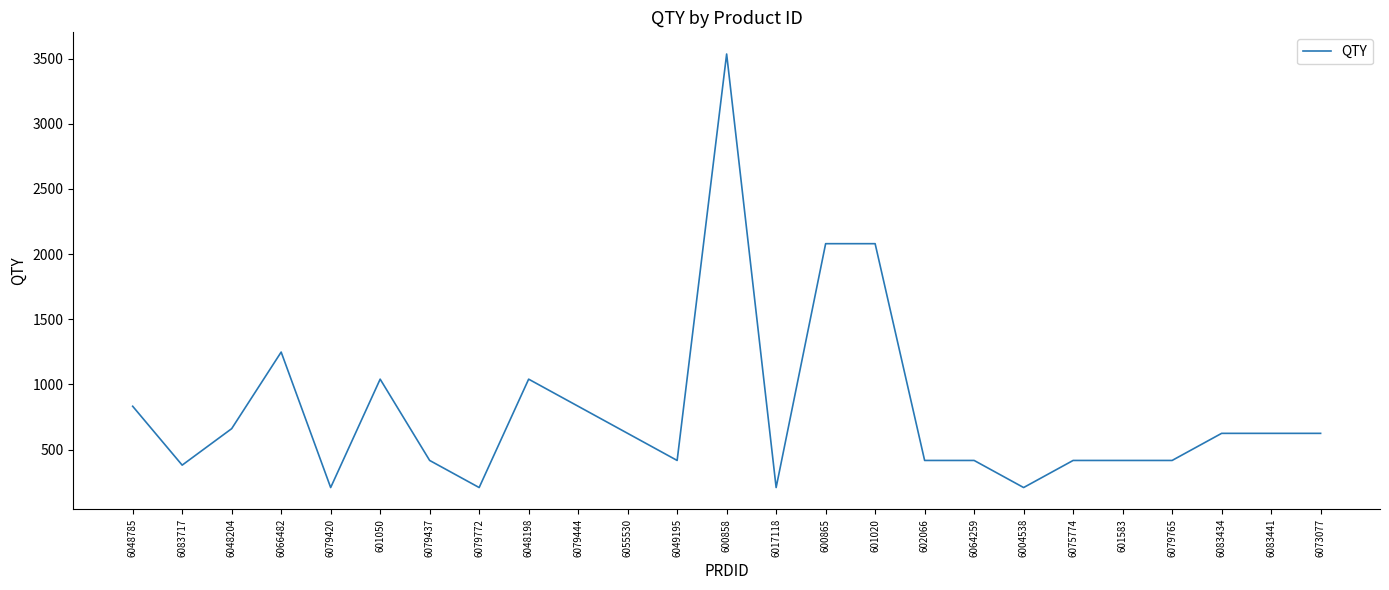

What is the average value?

799